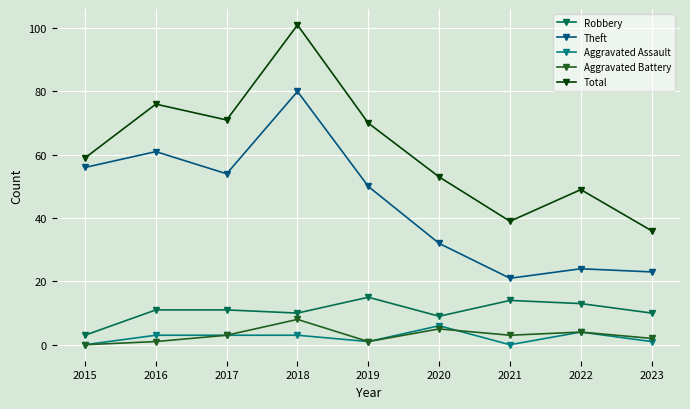

How many interior local valleys does the Robbery series have?

2